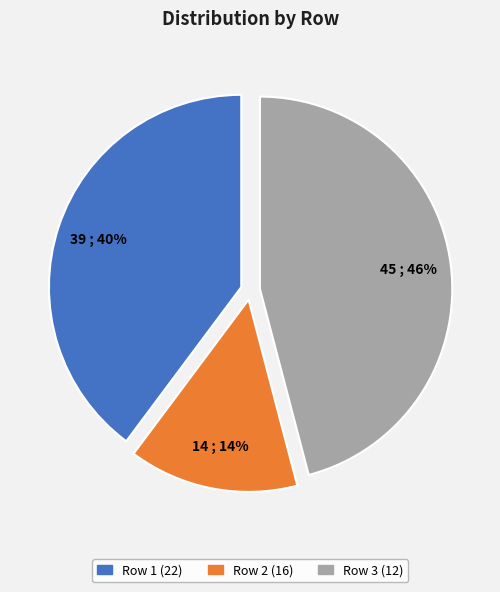

The Row 2 (16) slice represents 14% of the pie. True or false?

True